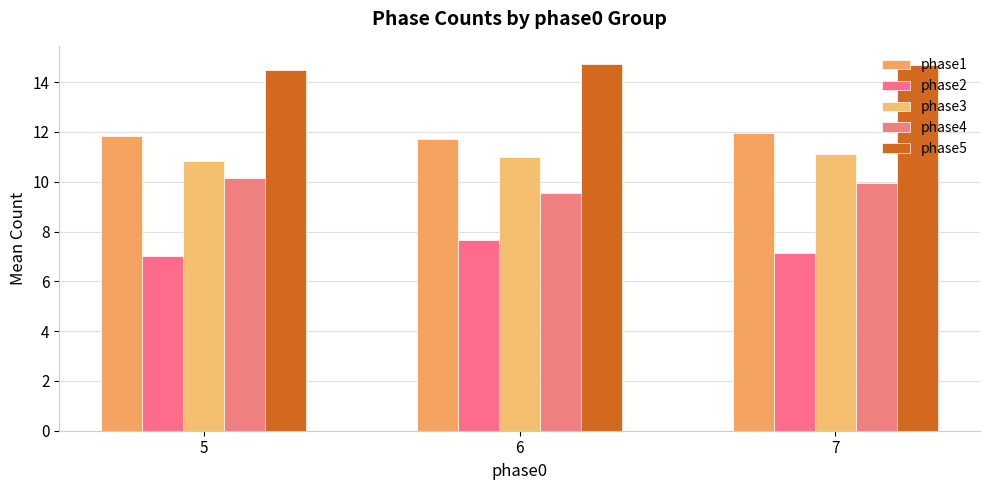

What is the approximate value of phase2 at 5?

7.0